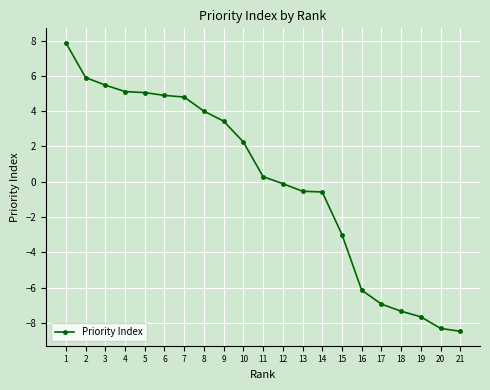

The value at 7 is 7.3. True or false?

False